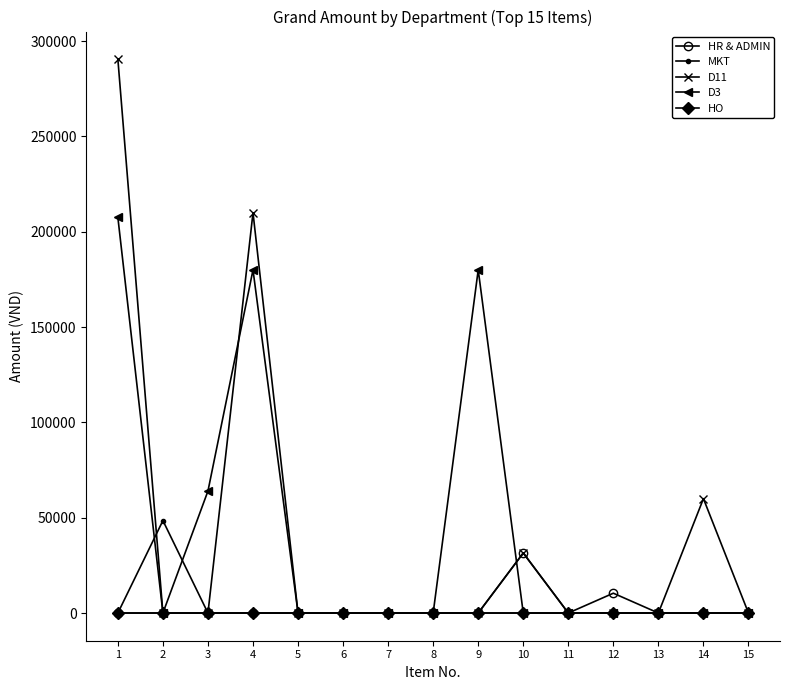

At which category is the sum across all series the highest?

1